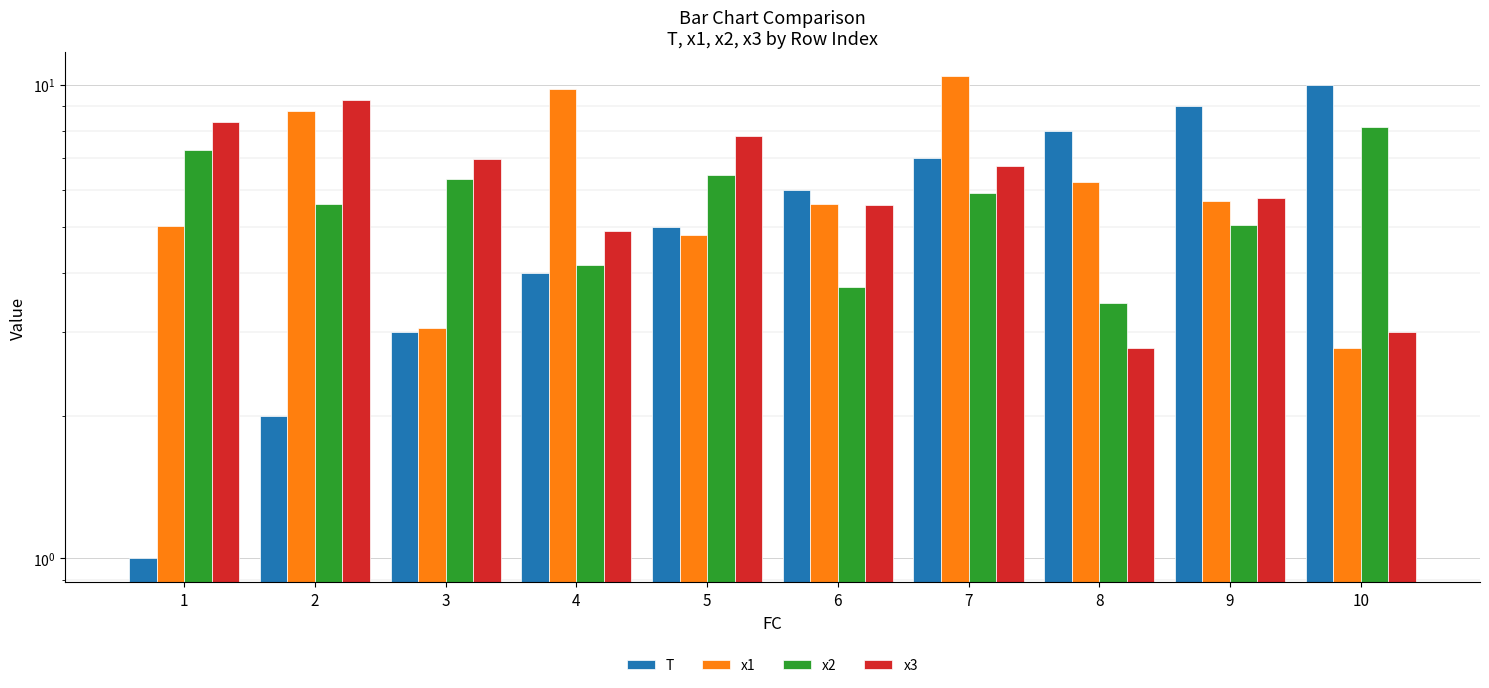

Which series has the largest total across all categories?

x1